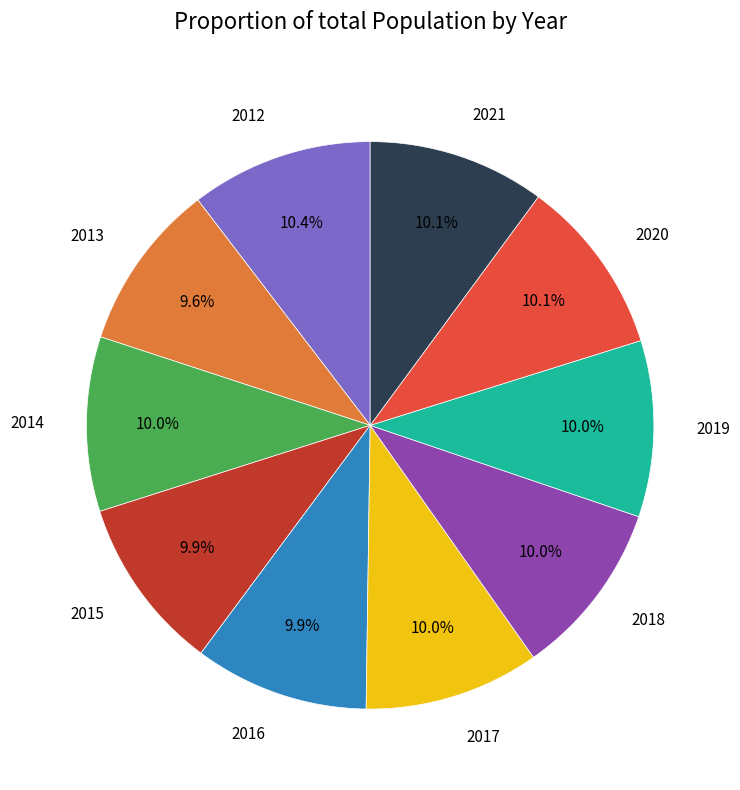

To the nearest percent, what percentage of the pie is 2016?

10%